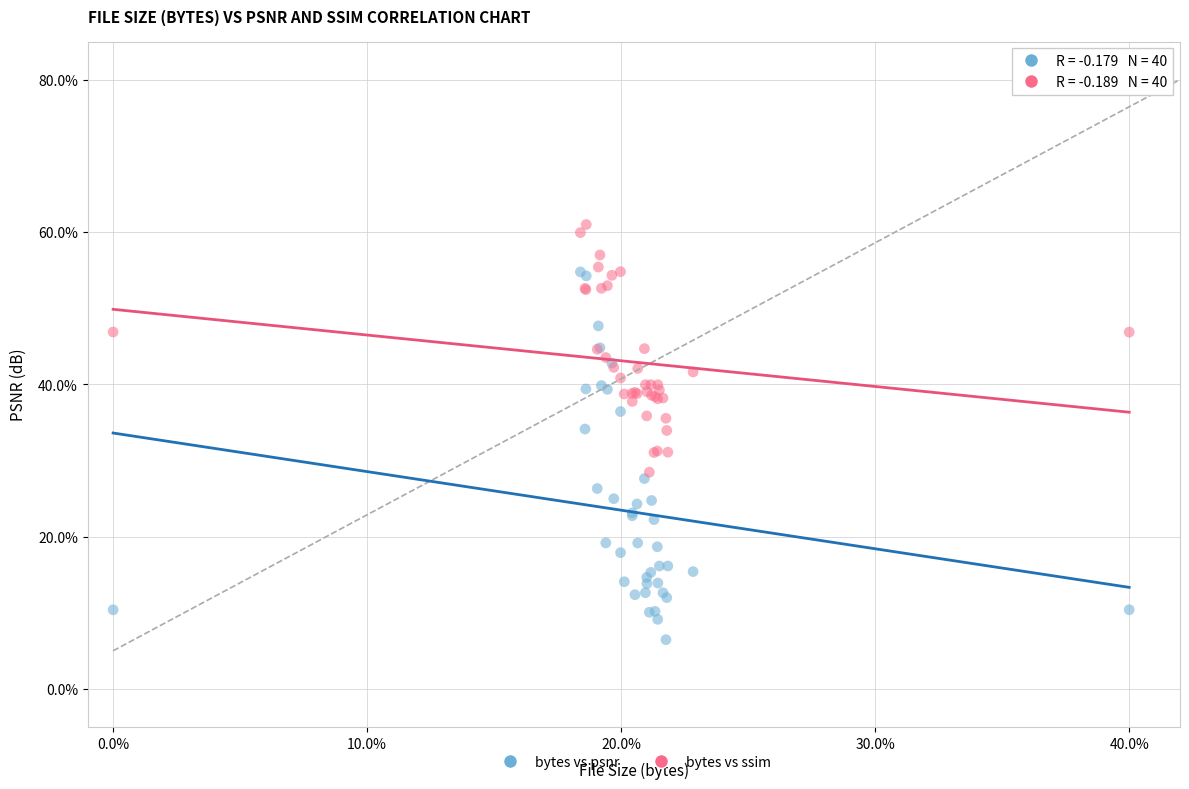

Which series has the largest Y range (max minus min)?

bytes vs psnr